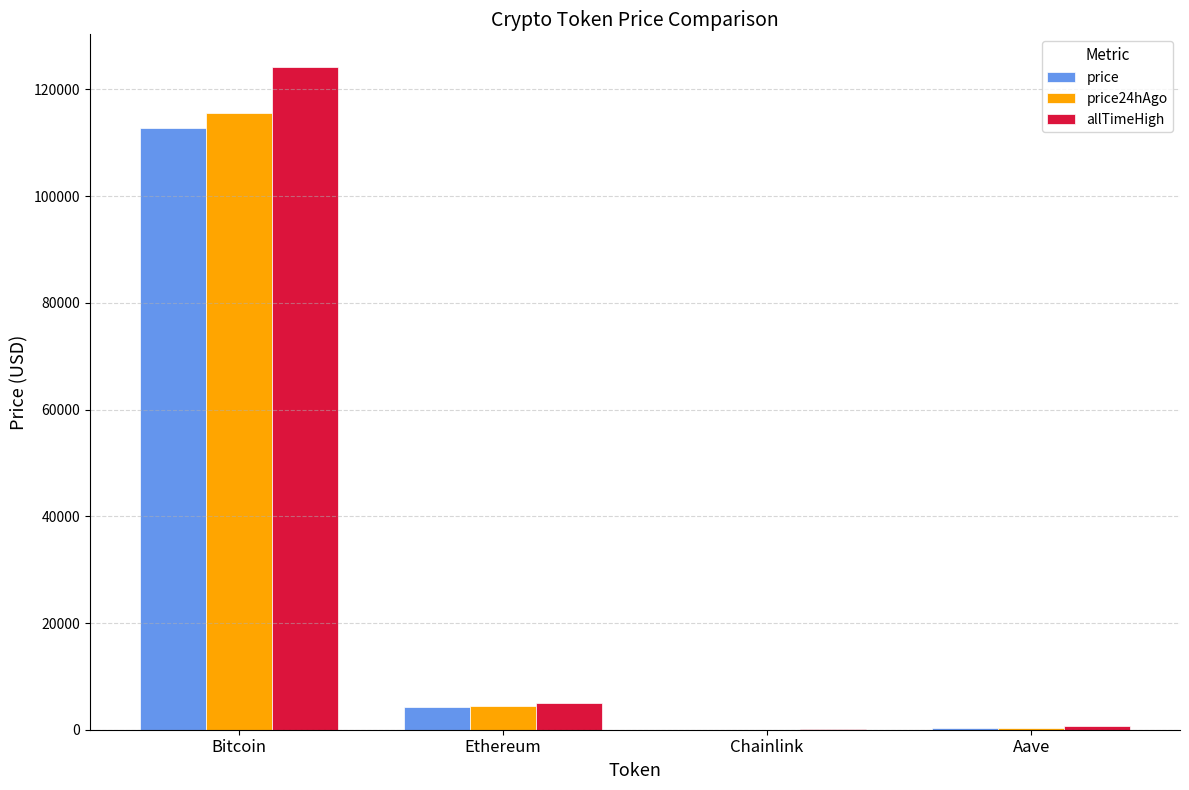

Where does the allTimeHigh series first go above 4946?

Bitcoin